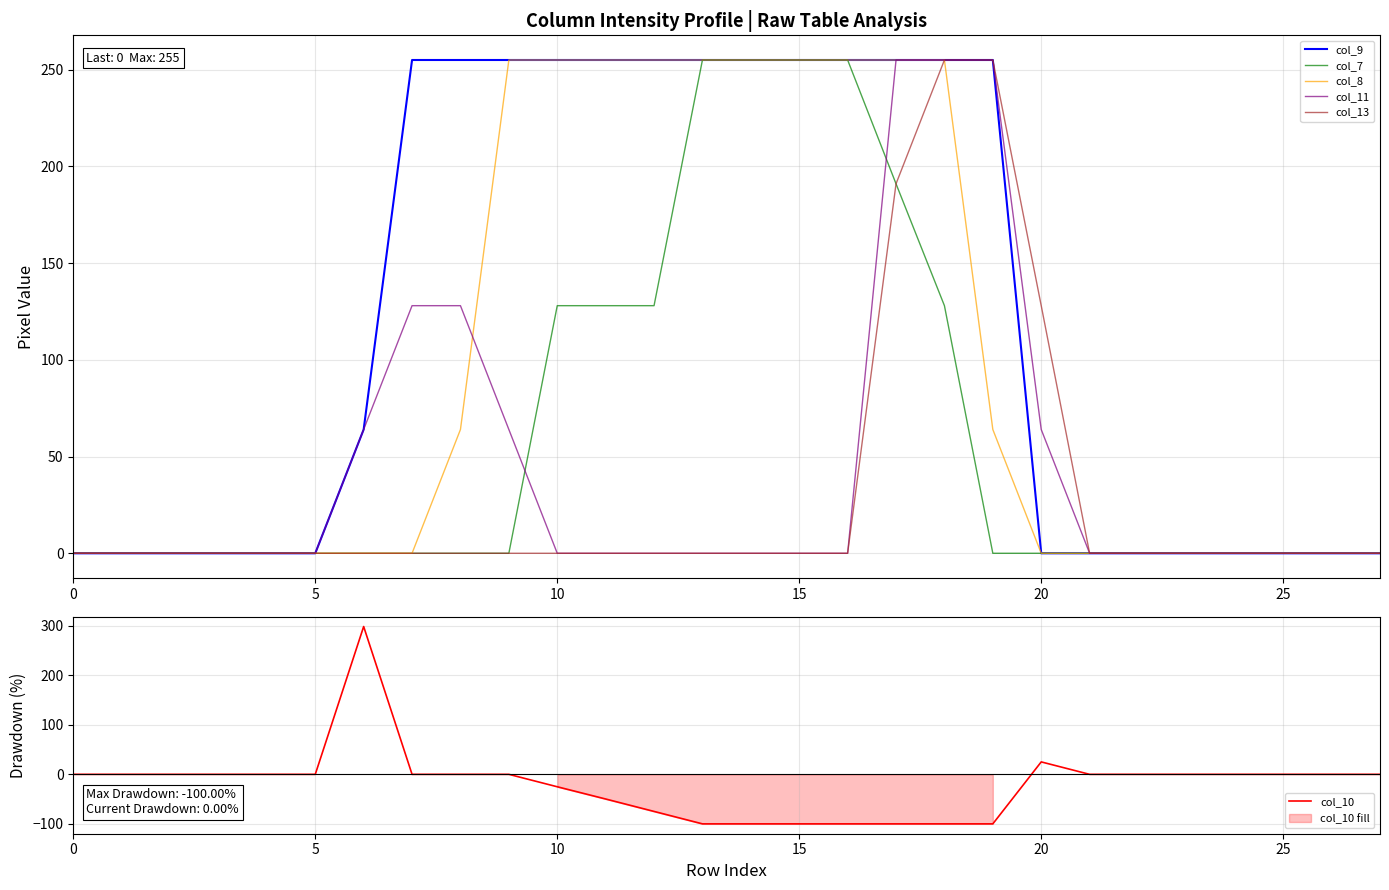

Which has a higher value, 15 or 23?

15